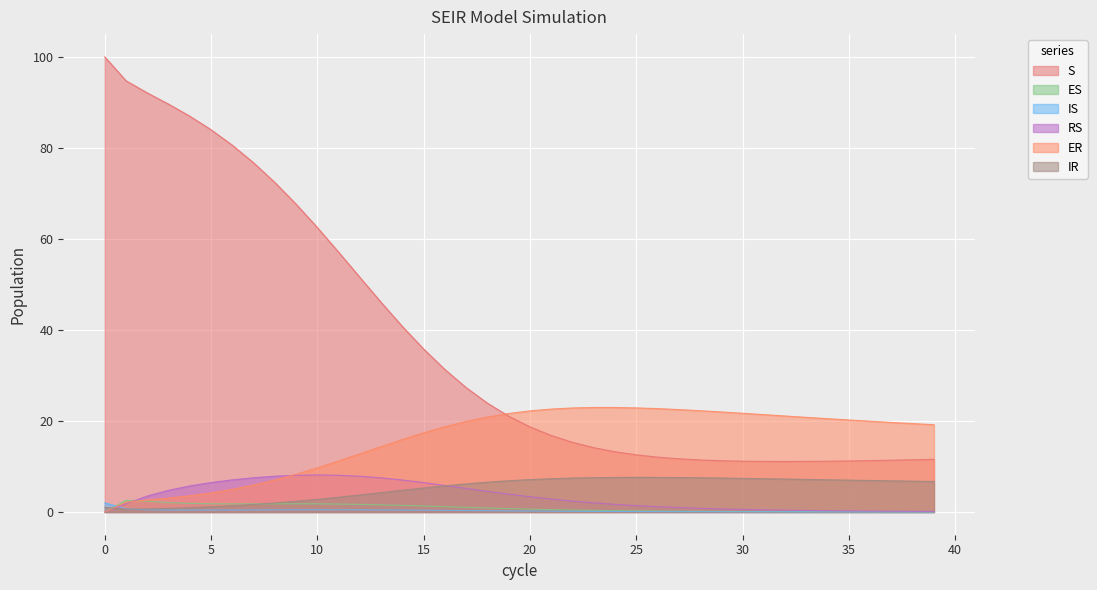

The IR series shows 2.3 at 32. True or false?

False